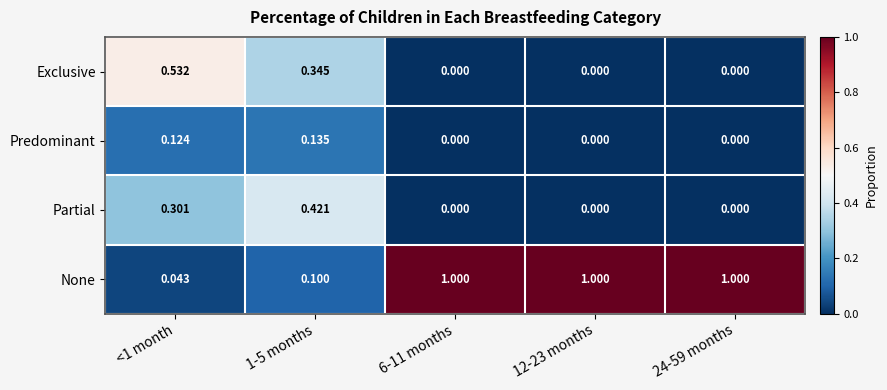

Which series has the largest range (max minus min)?

None